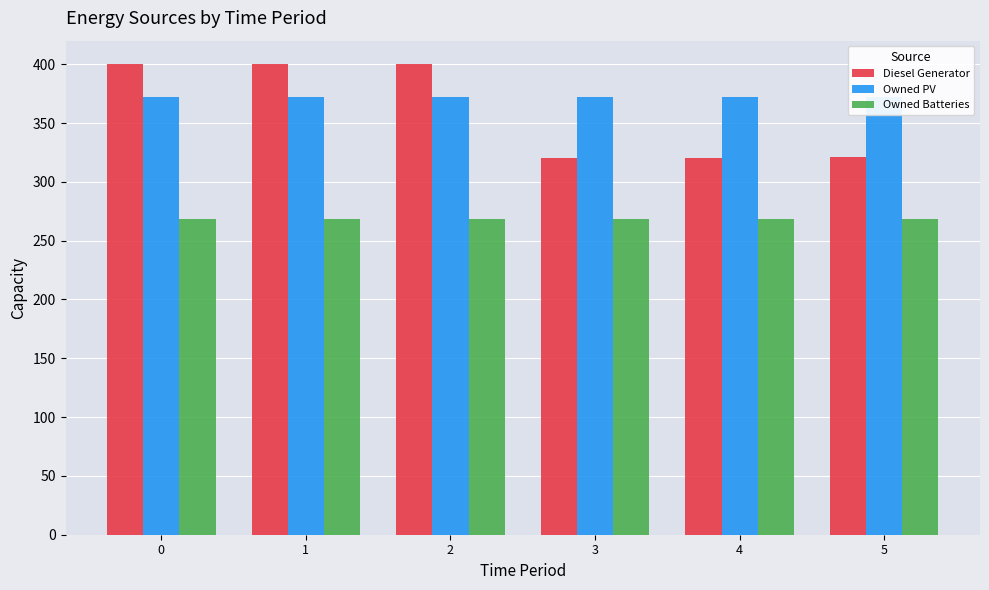

What is the maximum value shown in the chart?

400